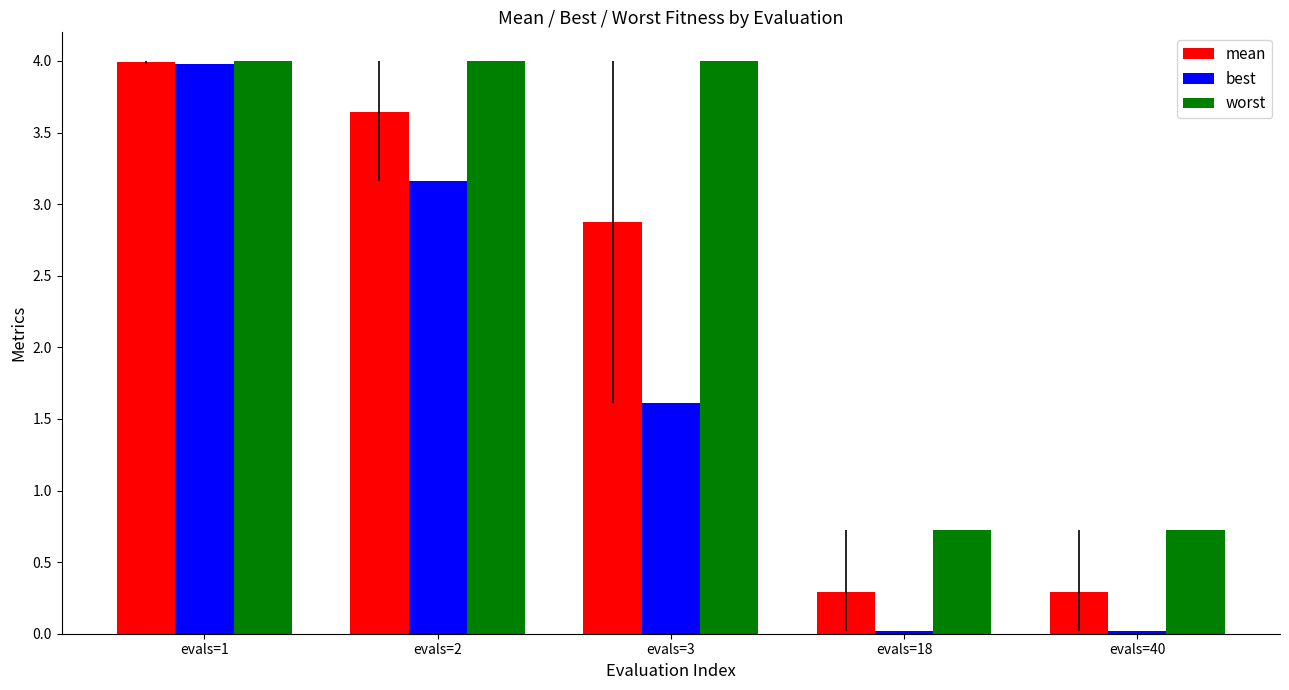

Does the chart contain any negative values?

No